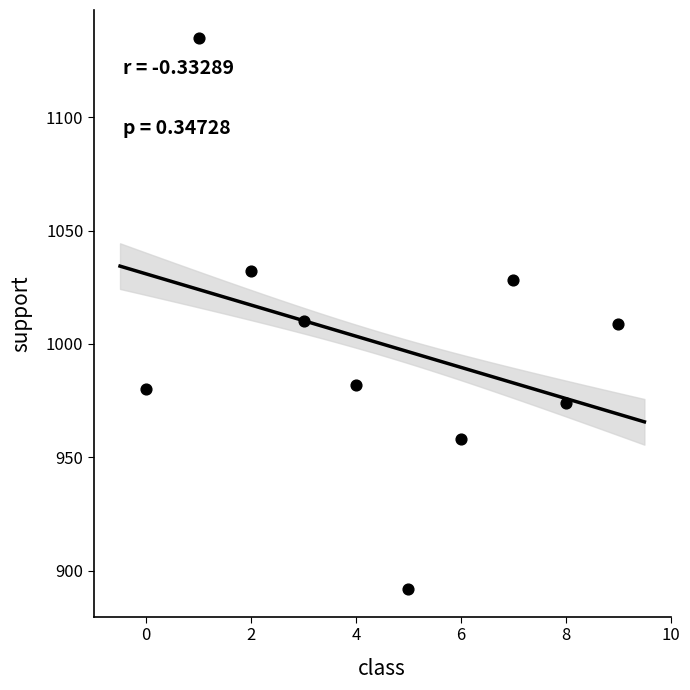

What is the range of Y values (max minus min)?

243